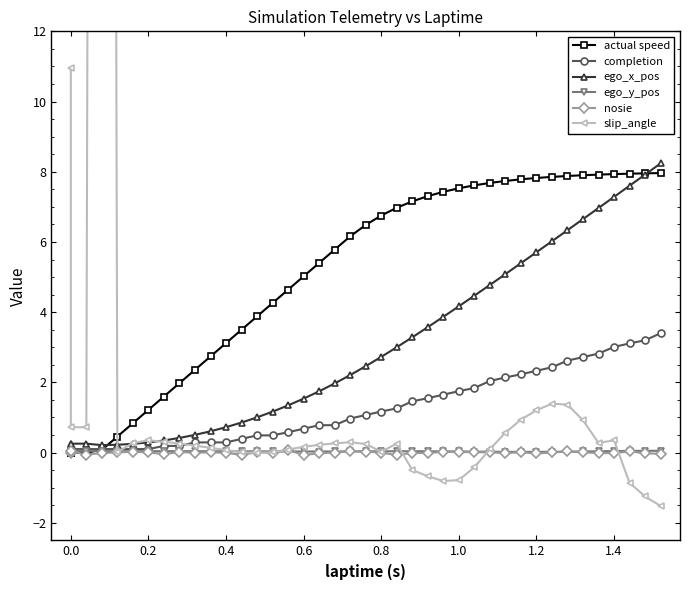

Which series has the largest total across all categories?

actual speed